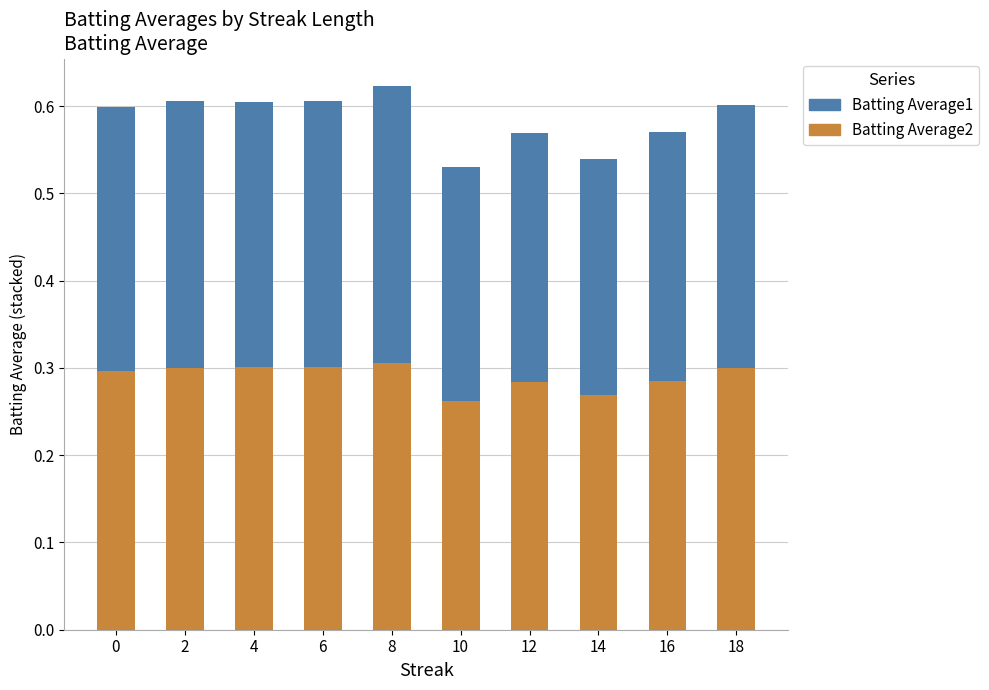

True or false: Batting Average2 has a value of 0.3 at 0.

True